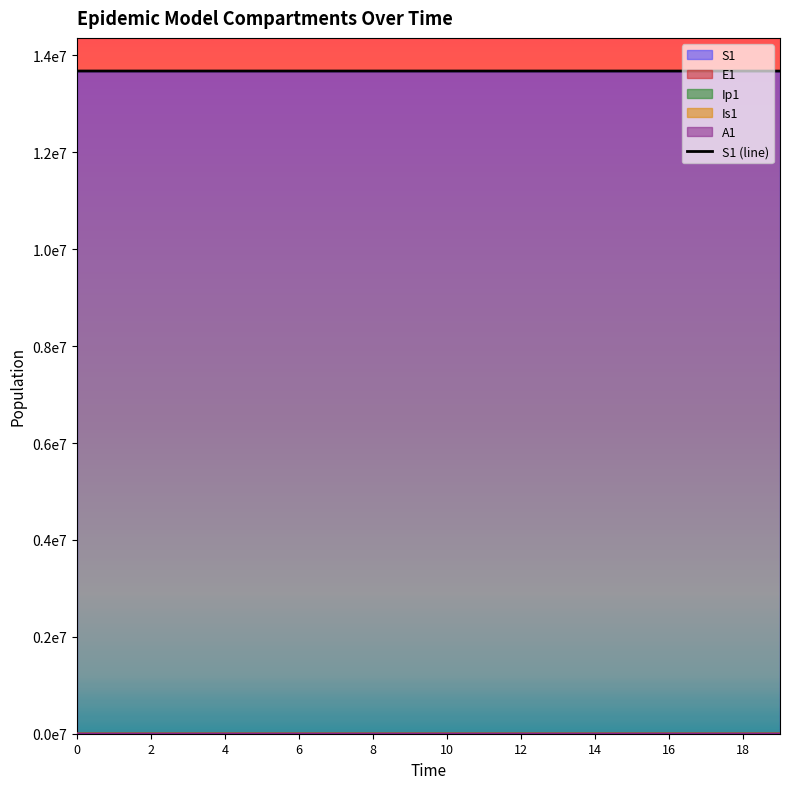

What is the smallest value displayed?

13677445.3